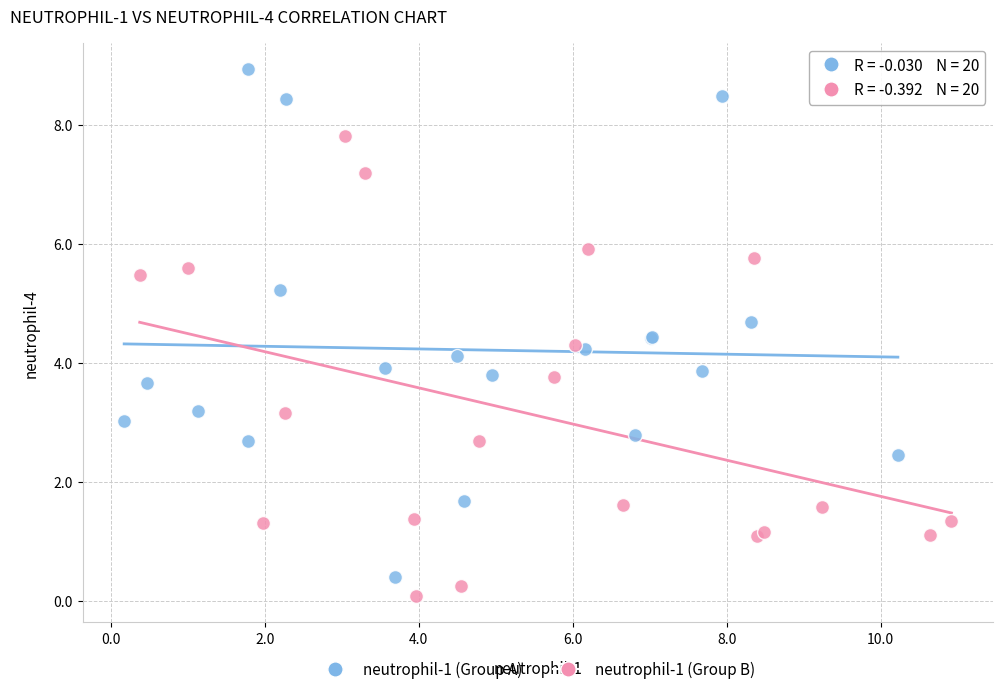

Which series contains the lowest Y value?

neutrophil-1 (Group B)